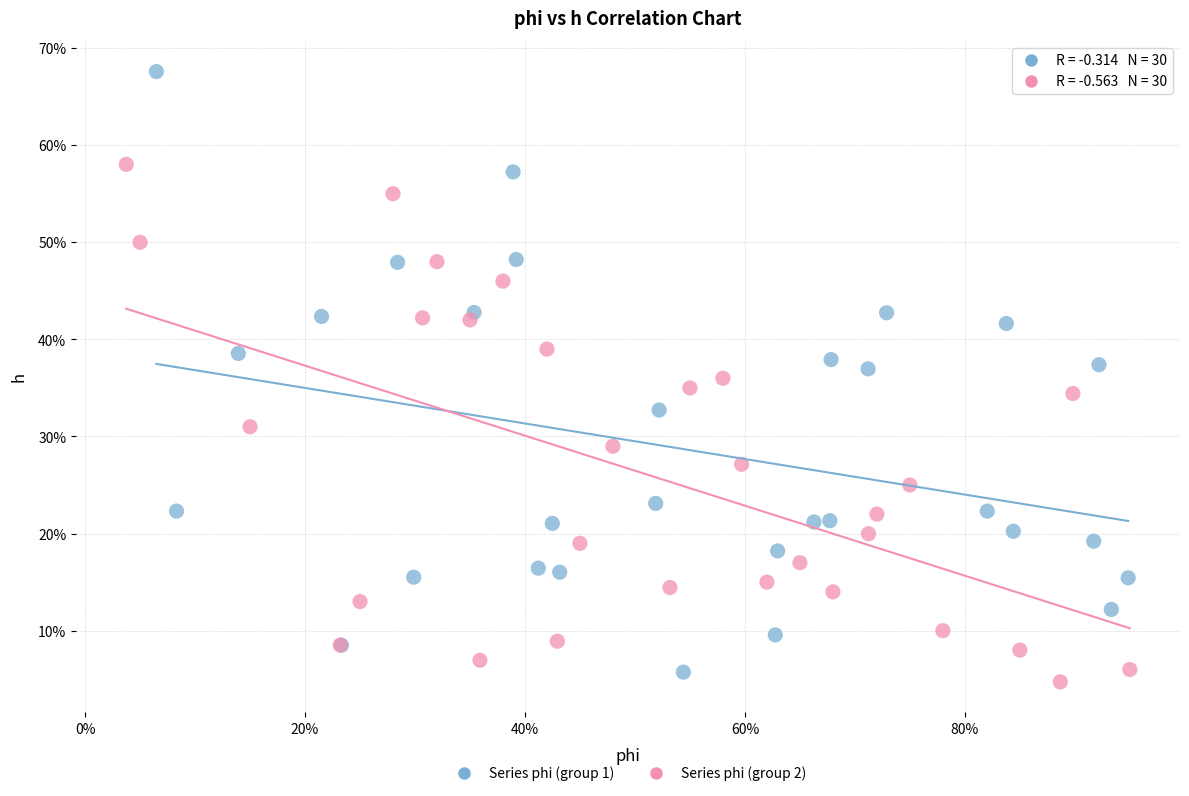

What are all the series names shown in the legend?

Series phi (group 1), Series phi (group 2)